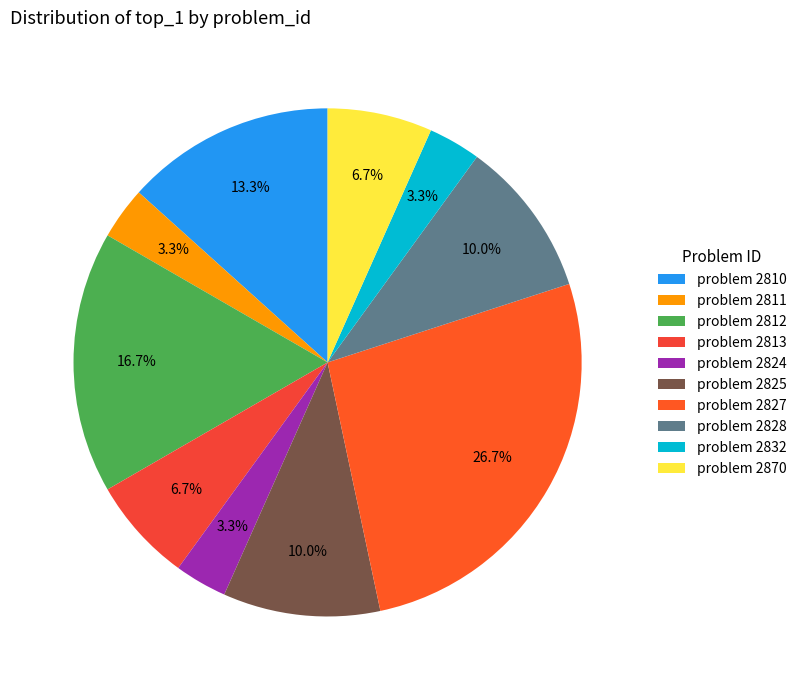

Which category has the smallest portion of the pie?

2811